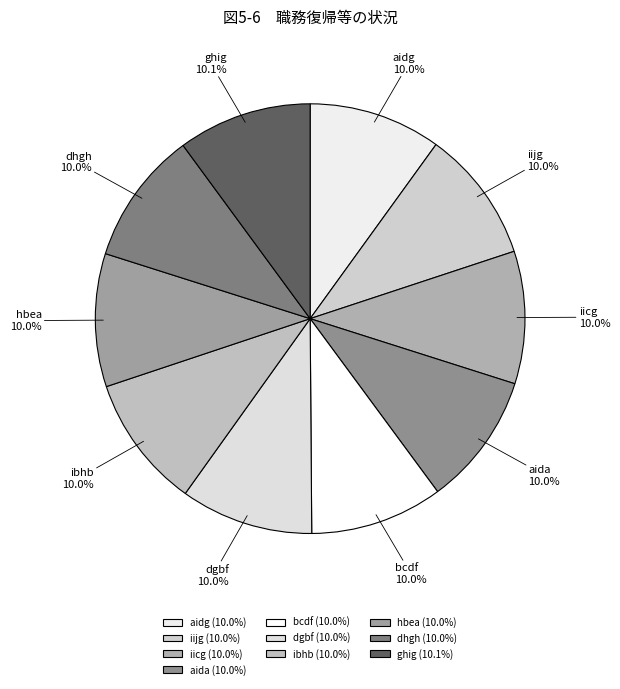

Is the sum of hbea and aidg greater than half?

No